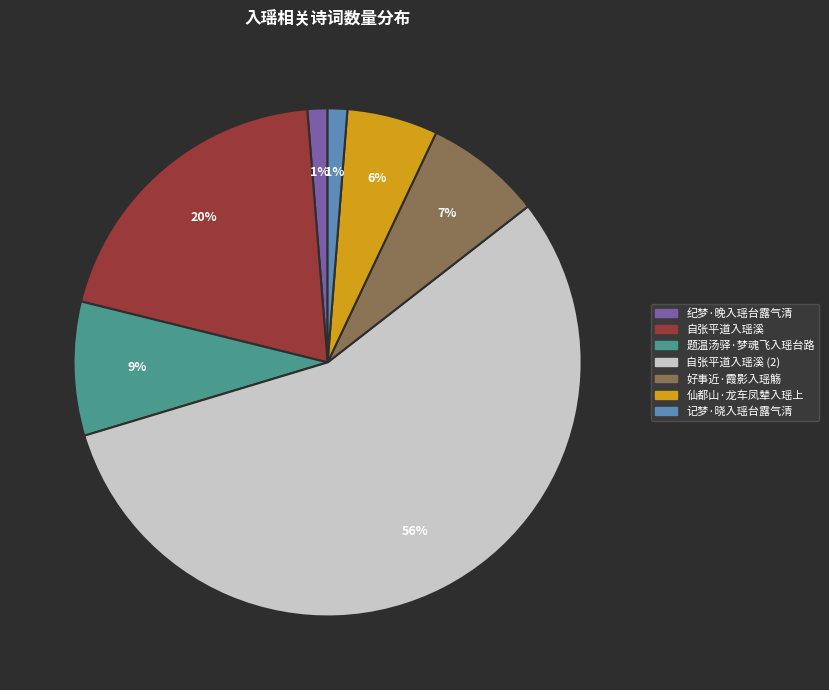

To the nearest percent, what is the average slice percentage?

14%